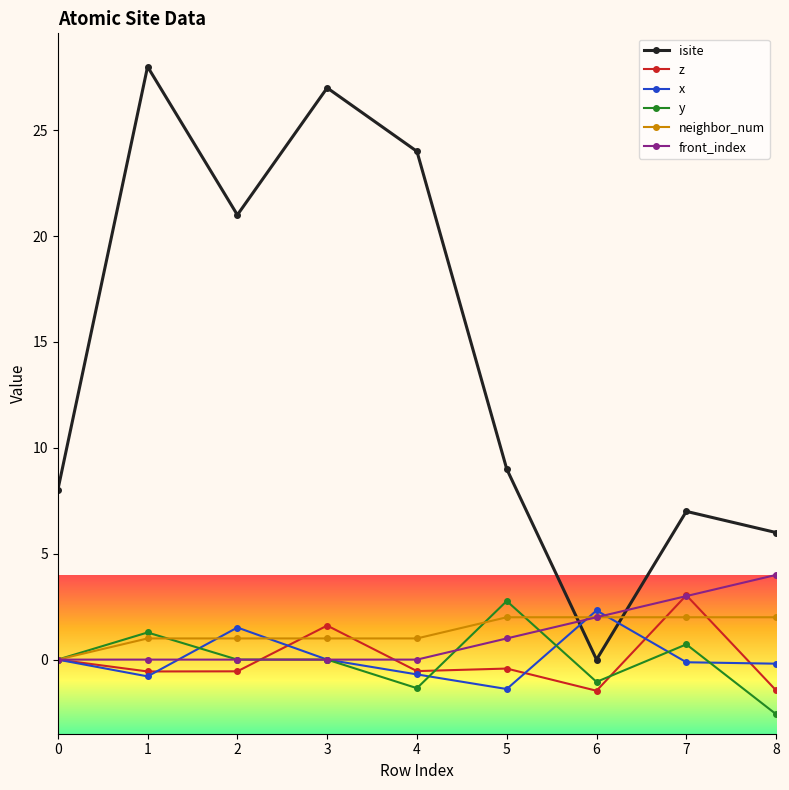

Between 3 and 7, which series saw the biggest shift?

isite